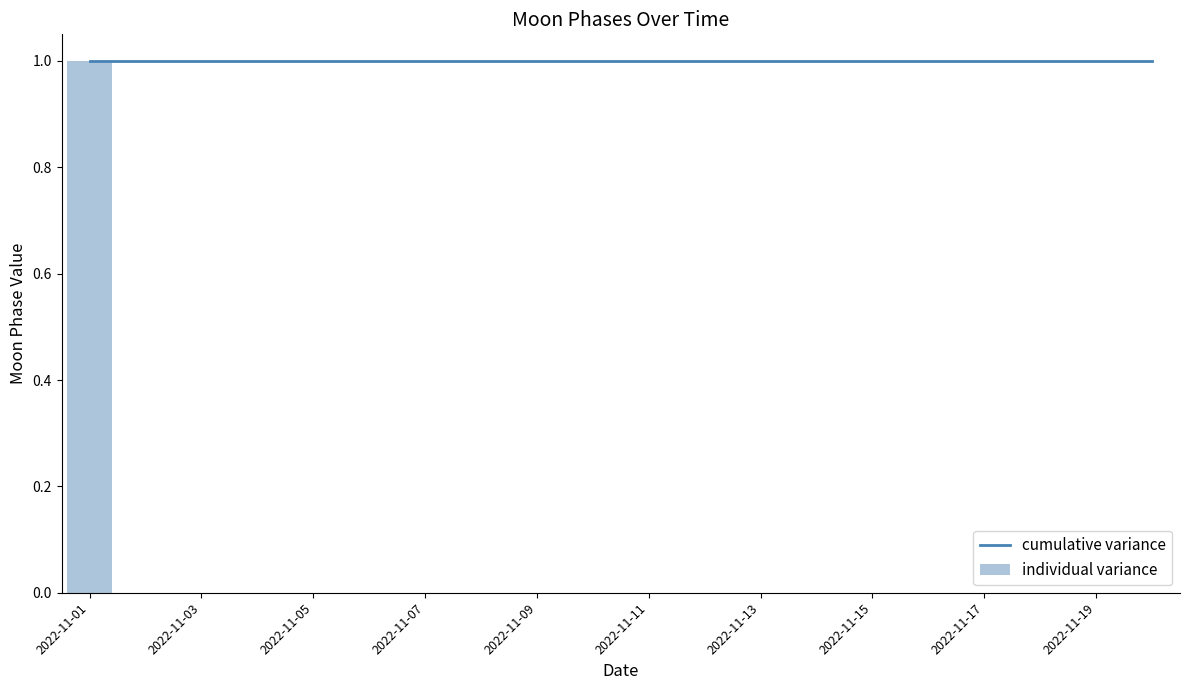

Reading left to right, what are all the values shown in this chart?

cumulative variance: 1	1	1	1	1	1	1	1	1	1	1	1	1	1	1	1	1	1	1	1
individual variance: 1	0	0	0	0	0	0	0	0	0	0	0	0	0	0	0	0	0	0	0